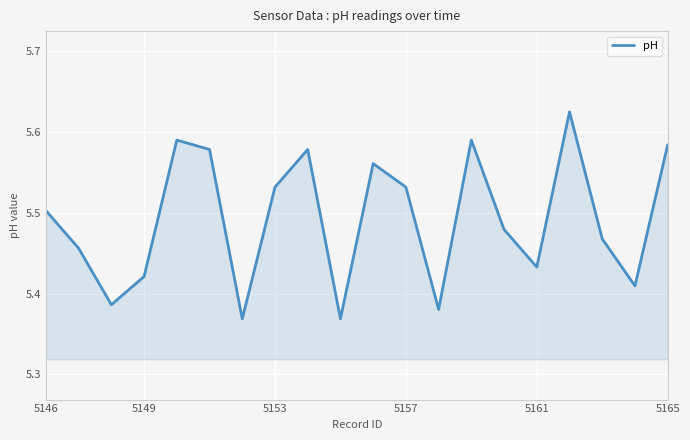

What is the difference between the maximum and minimum values?

0.3